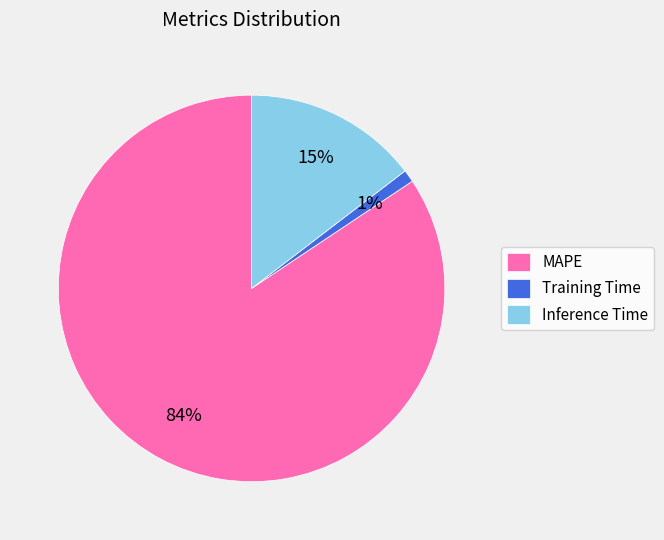

True or false: MAPE accounts for 84% of the total.

True